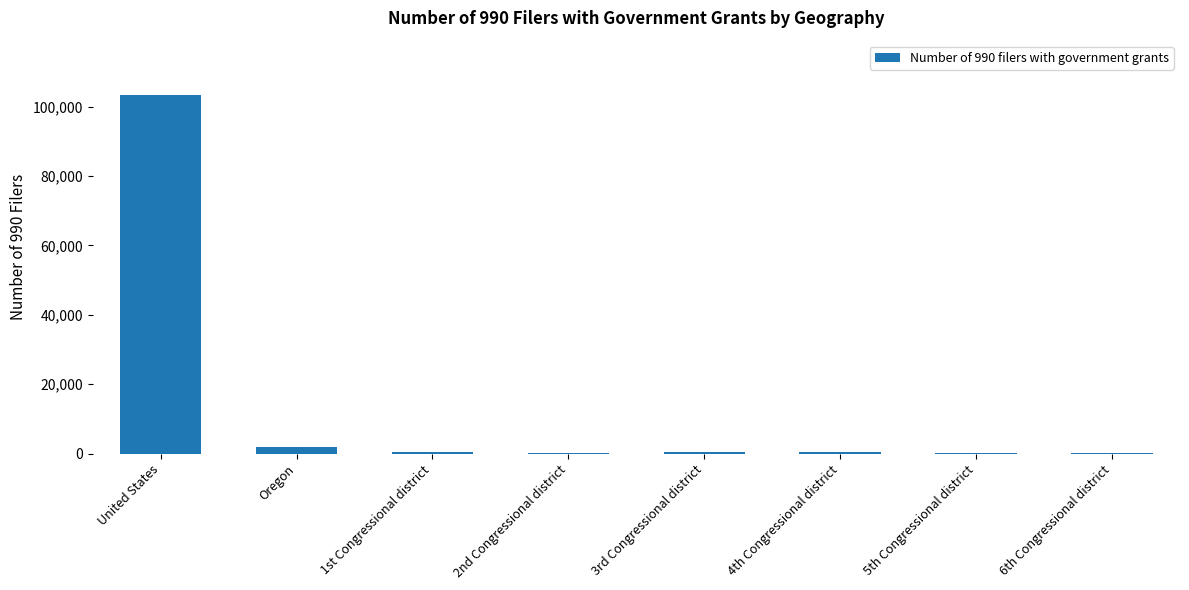

Which has a higher value, 6th Congressional district or United States?

United States